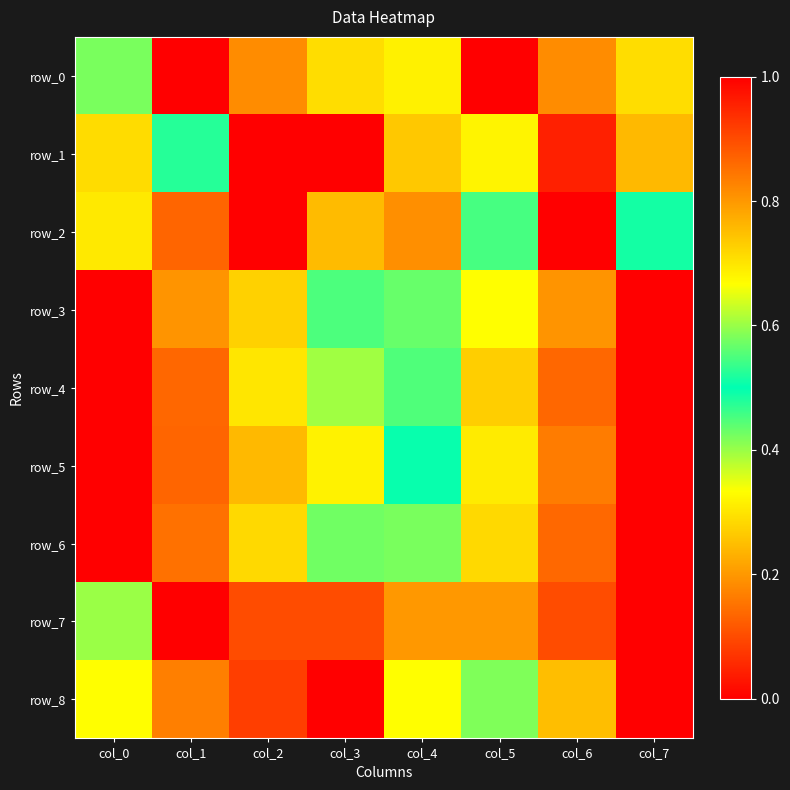

At how many categories does at least one series exceed 0?

8